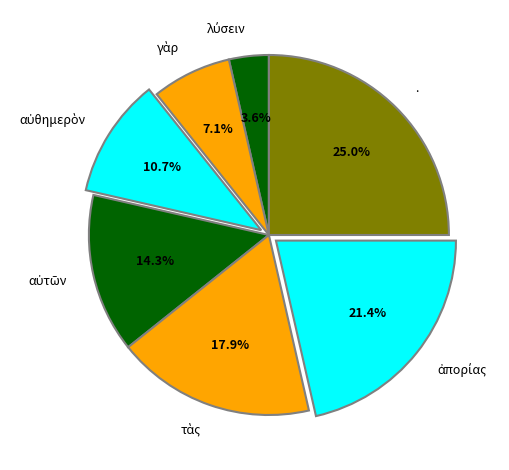

What percentage is NOT represented by .?

75.0%